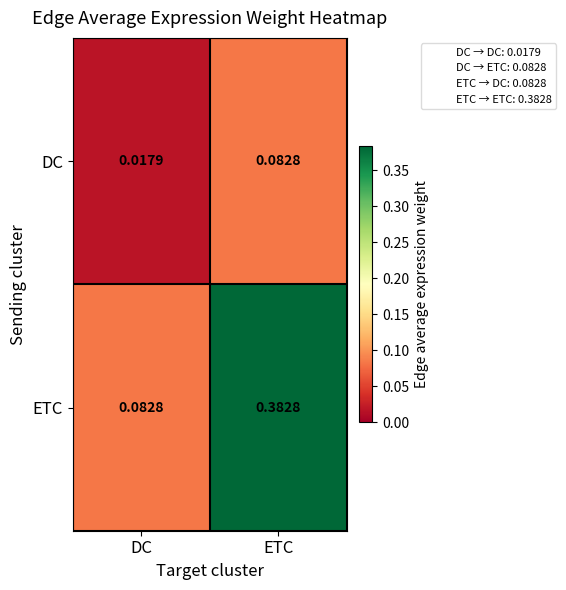

Which series has the largest total across all categories?

ETC